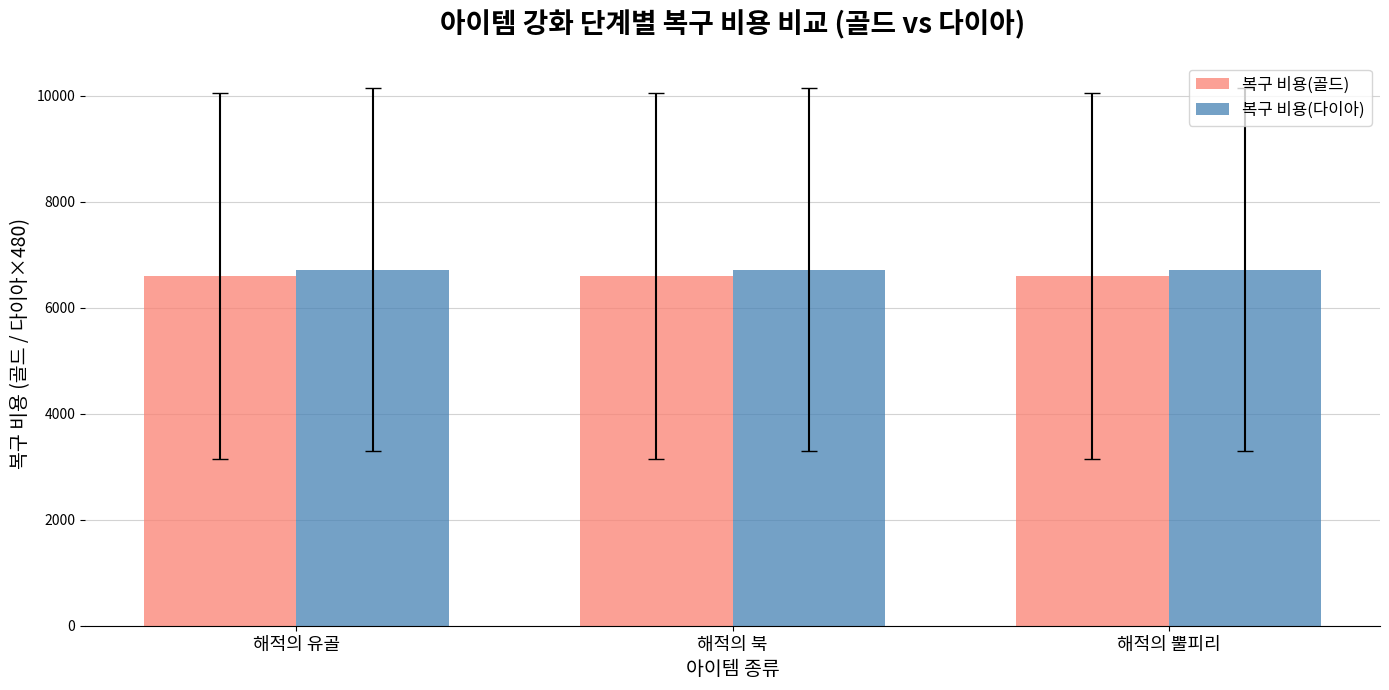

Is it true that 복구 비용(다이아) equals 6720 at 해적의 유골?

True